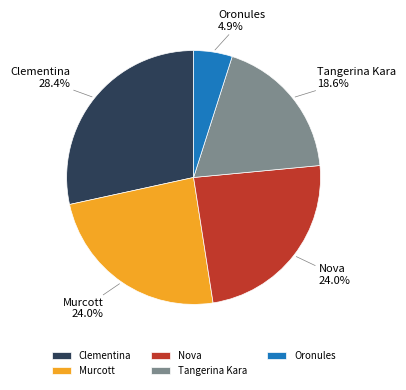

Count the number of slices in the pie.

5